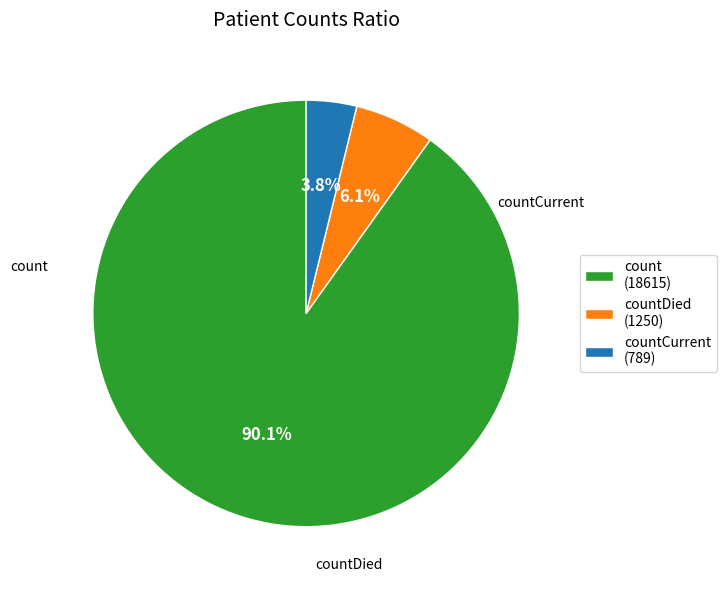

Which slice is the smallest?

countCurrent (789)